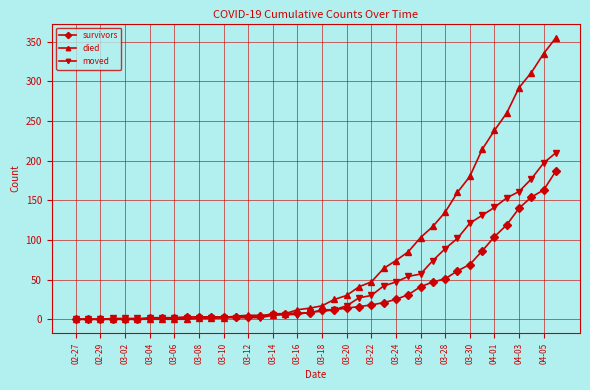

What is the maximum value for survivors?

187